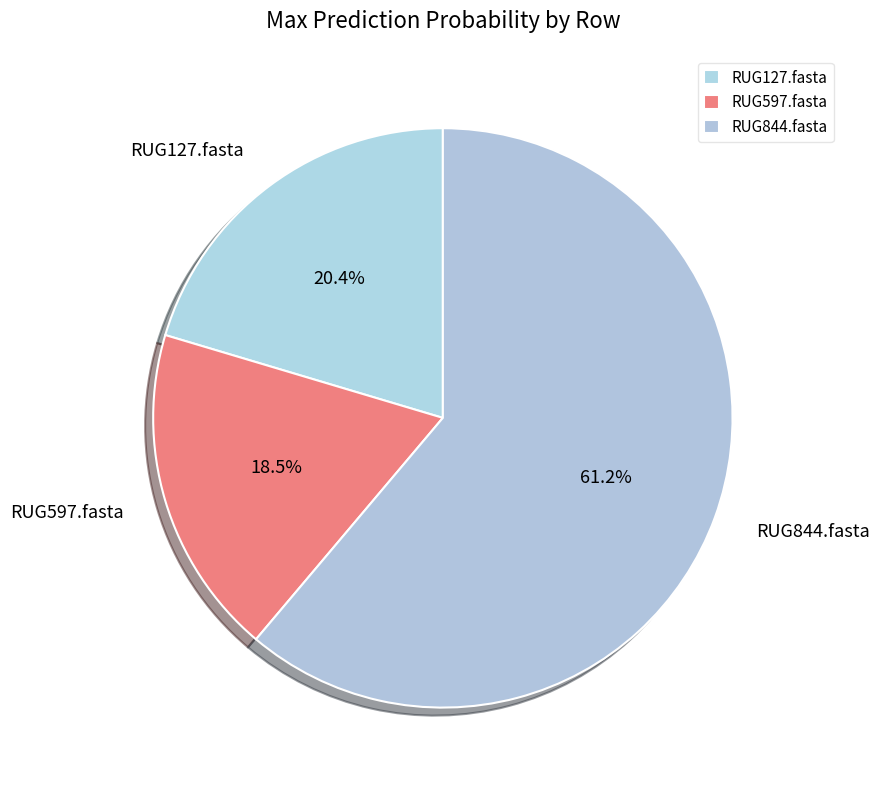

Rank the categories by value from highest to lowest.

RUG844.fasta, RUG127.fasta, RUG597.fasta